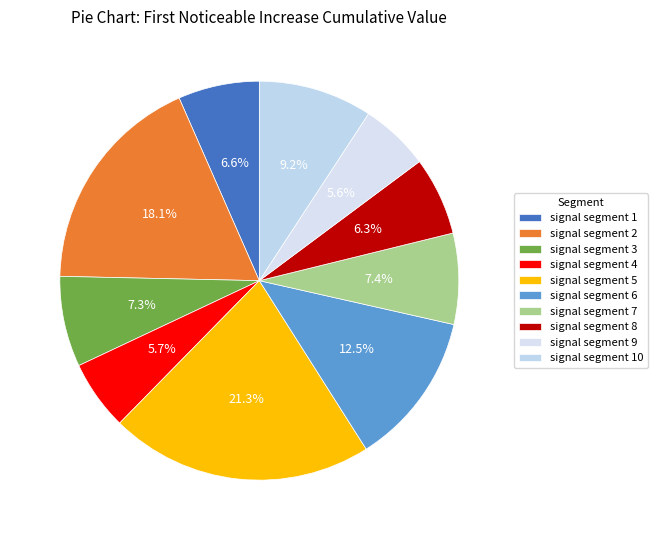

How many segments does this pie chart have?

10